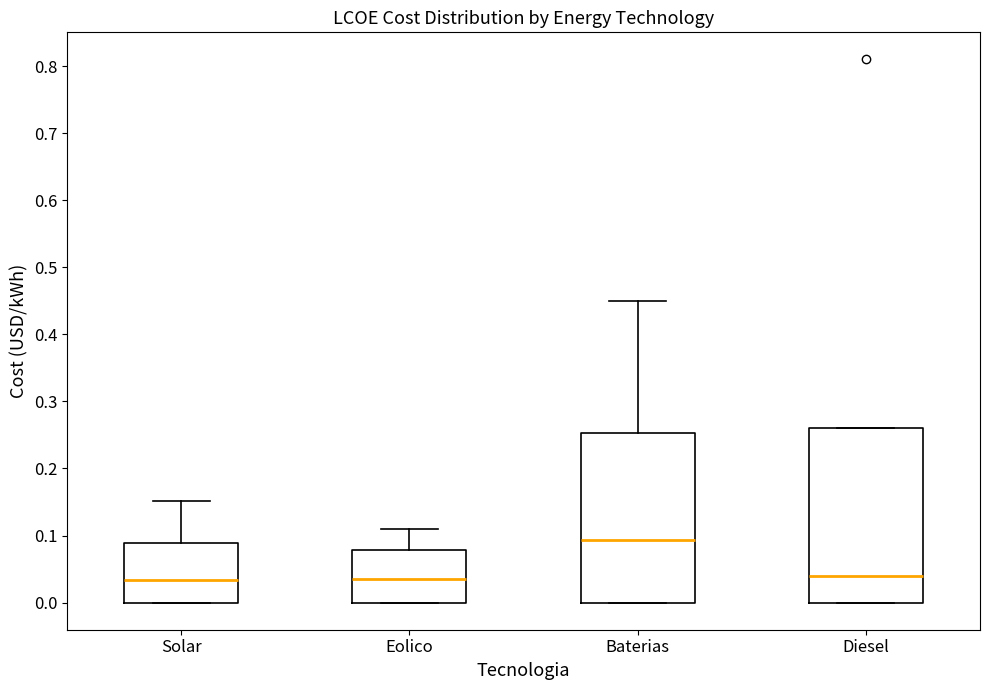

Where is the lower edge of the box for Diesel on the y-axis? The values are not printed on the chart, so give them approximately, as read against the axis.

0.00